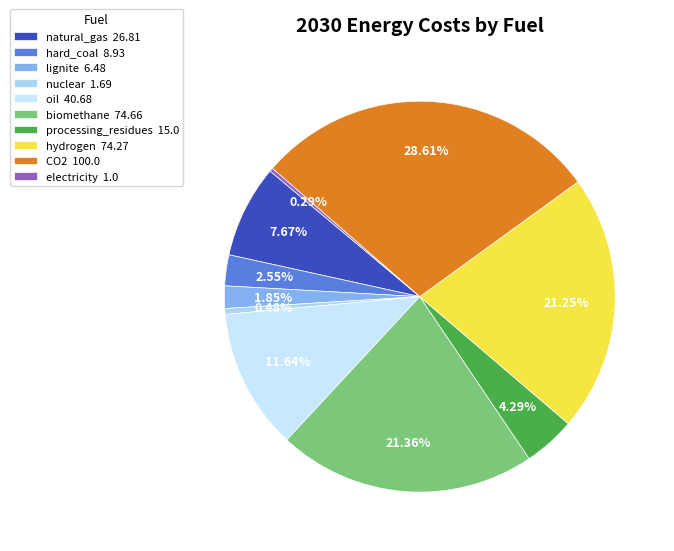

Approximately how many times larger is the value at biomethane compared to nuclear?

44.2